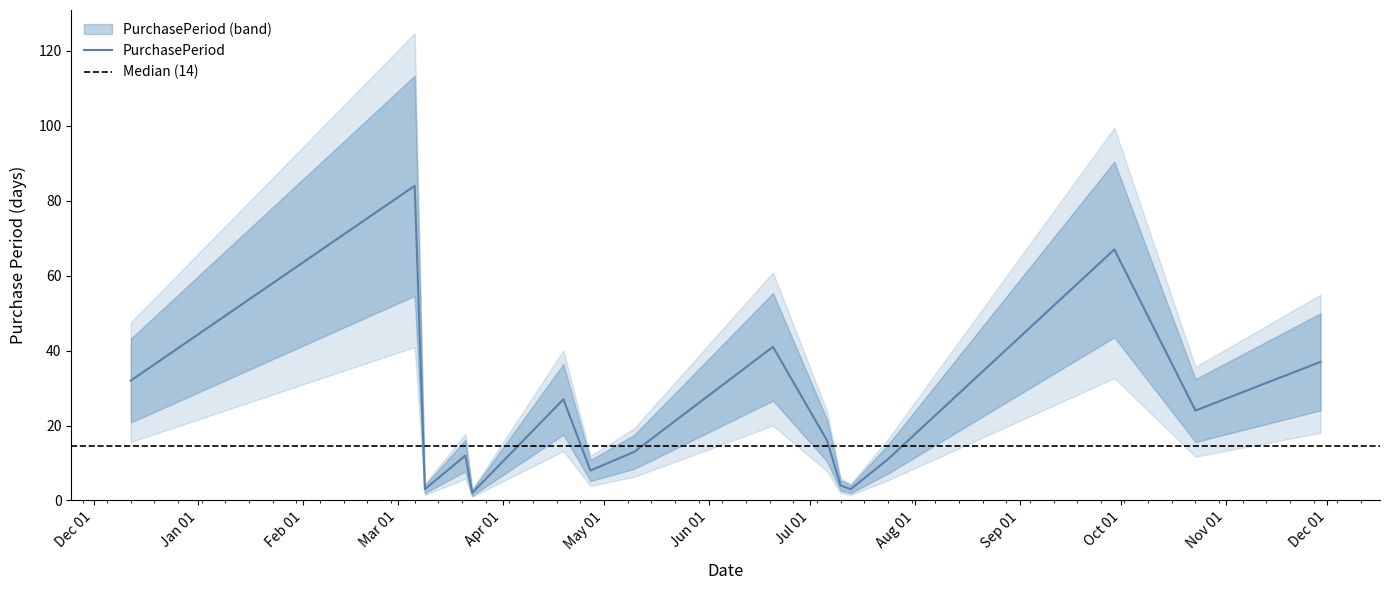

Reading right to left, transcribe all the data shown in this chart.

2017-11-29=37	2017-10-23=24	2017-09-29=67	2017-07-24=11	2017-07-13=3	2017-07-10=4	2017-07-06=16	2017-06-20=41	2017-05-10=13	2017-04-27=8	2017-04-19=27	2017-03-23=2	2017-03-21=12	2017-03-09=3	2017-03-06=84	2016-12-12=32